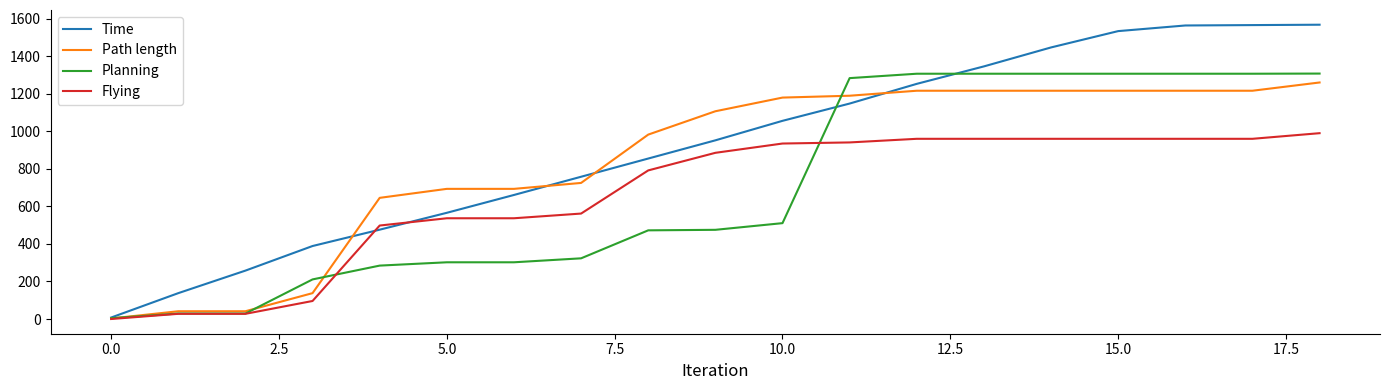

List the series in order of their overall mean, lowest first.

Flying, Planning, Path length, Time